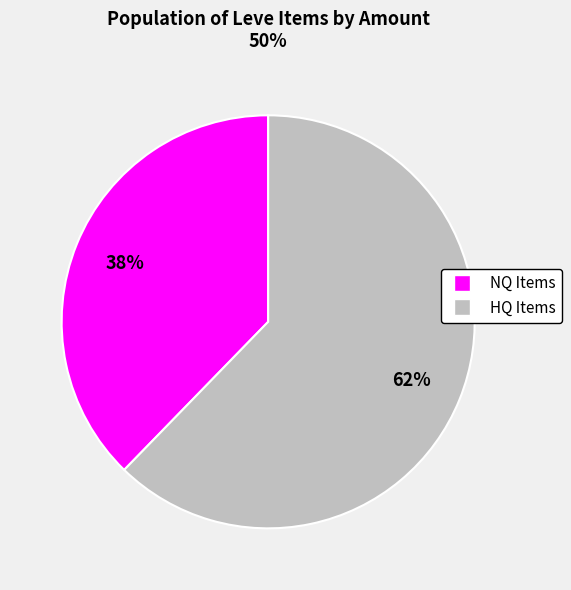

To the nearest percent, what is the average slice percentage?

50%